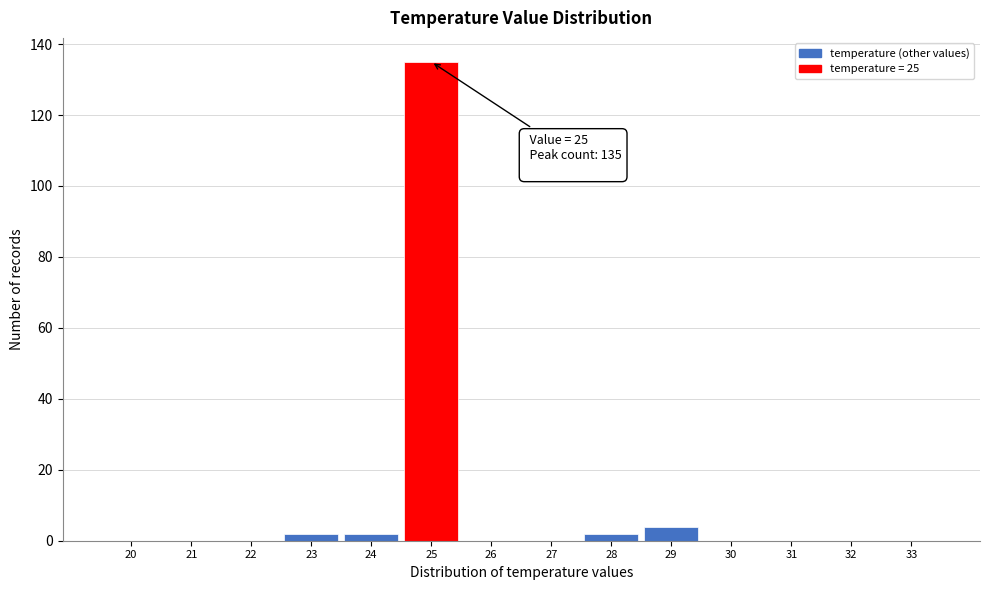

Reading left to right, list all the values displayed in this chart.

20=0	21=0	22=0	23=2	24=2	25=135	26=0	27=0	28=2	29=4	30=0	31=0	32=0	33=0